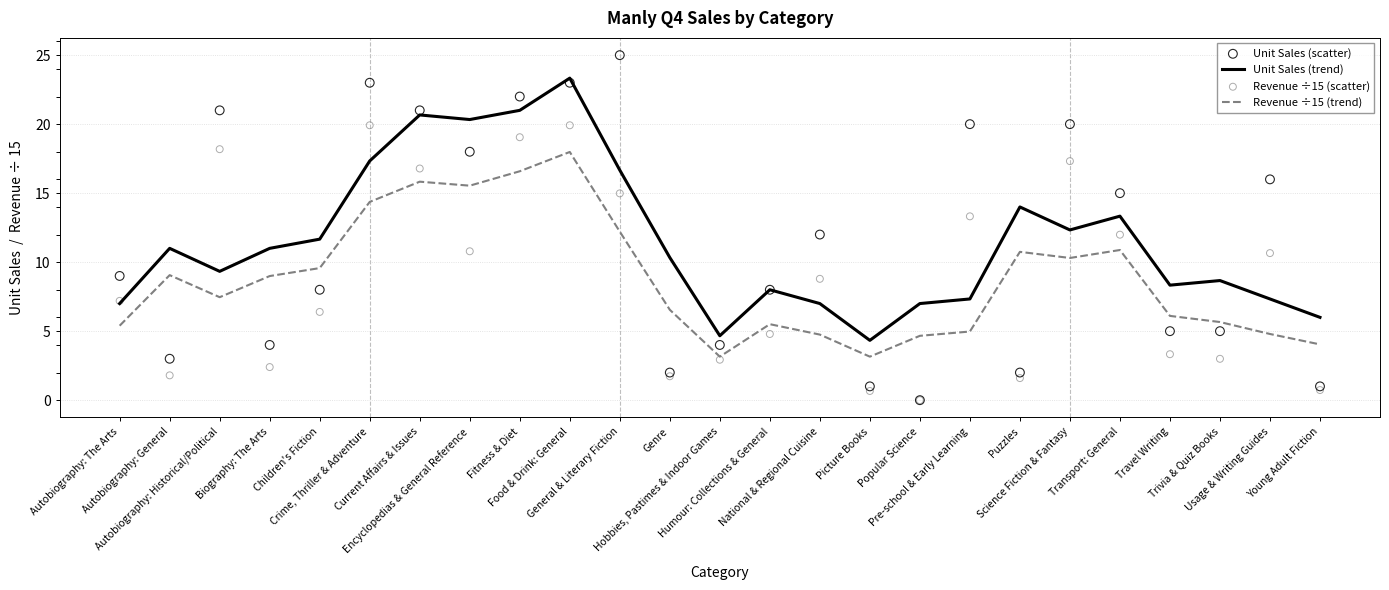

Which series has the largest Y range (max minus min)?

Unit Sales (scatter)